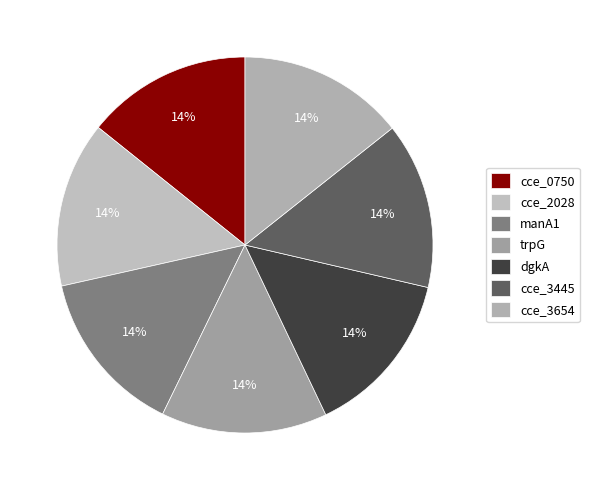

Is it true that dgkA is 14% of the pie?

True